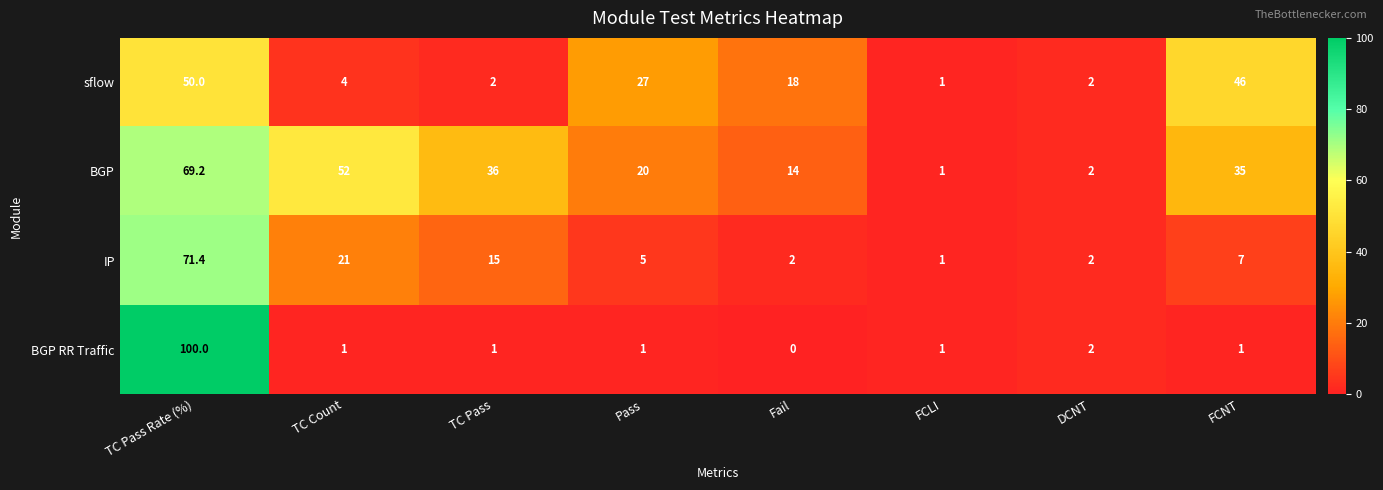

What is the difference between the BGP values at FCLI and DCNT?

1.0